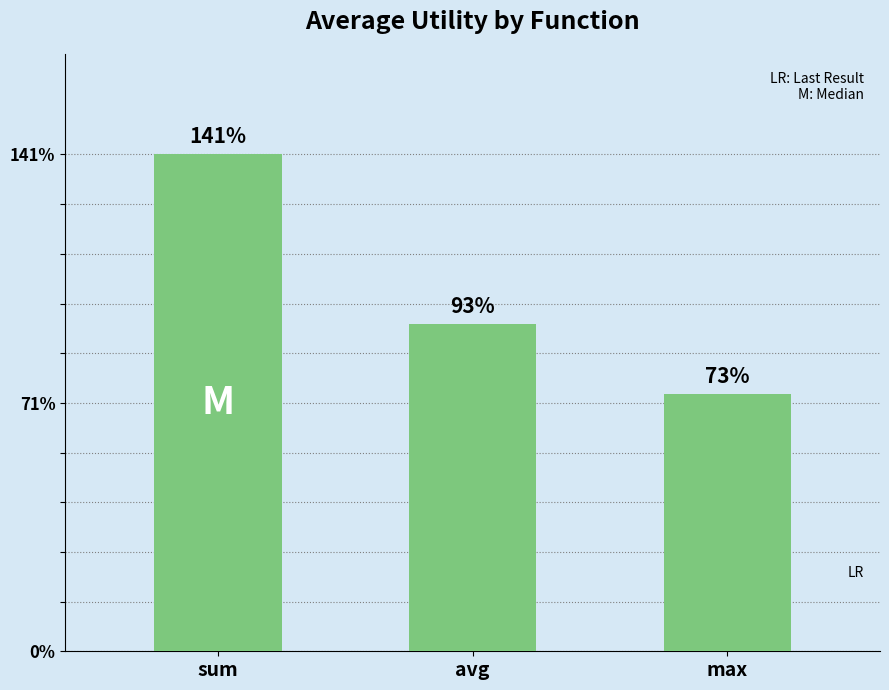

Are the bars horizontal?

No